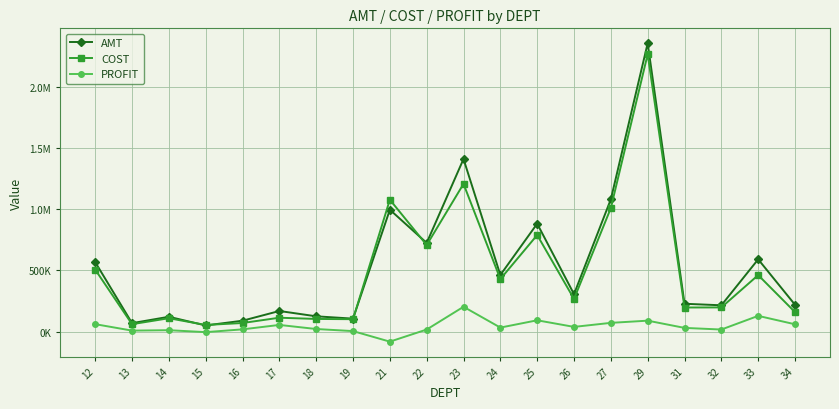

List the labels in order of COST value, smallest first.

15, 13, 16, 19, 18, 14, 17, 34, 31, 32, 26, 24, 33, 12, 22, 25, 27, 21, 23, 29